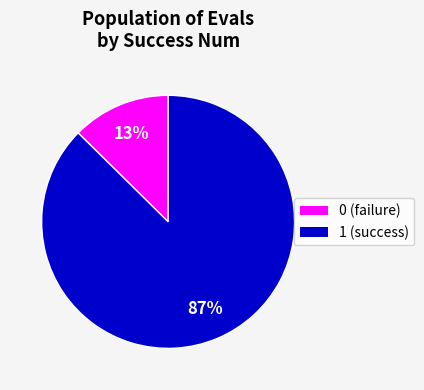

To the nearest percent, what is the average slice percentage?

50%